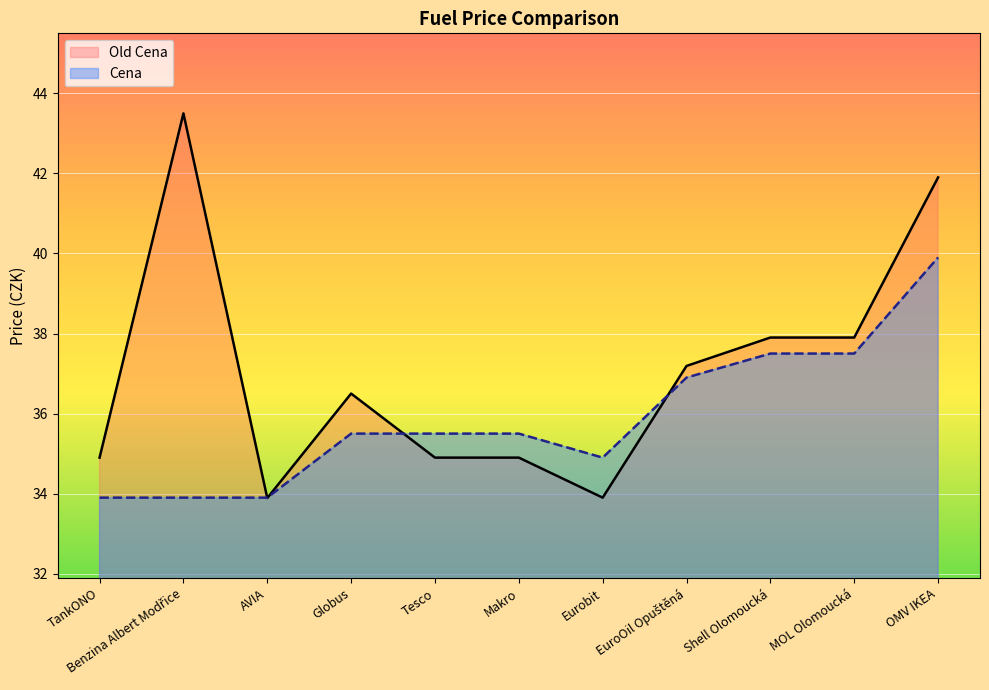

Where is Old Cena nearest to the value 38?

Shell Olomoucká